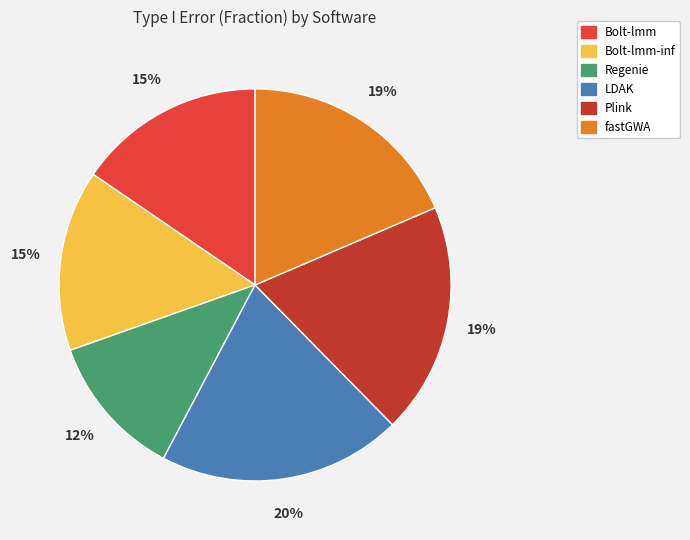

What percentage is the Plink slice, to the nearest percent?

19%